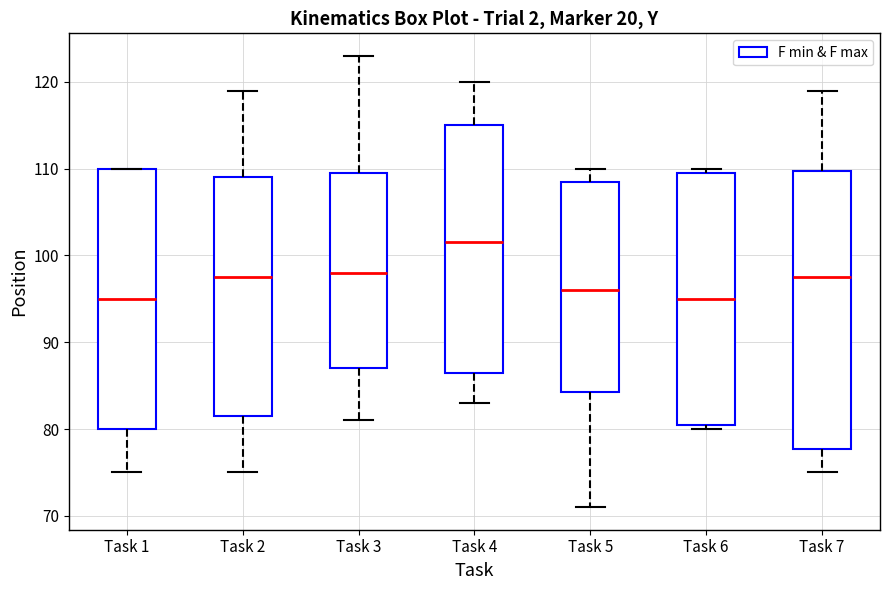

Comparing the boxes themselves (not the whiskers), which one is the tallest?

Task 7